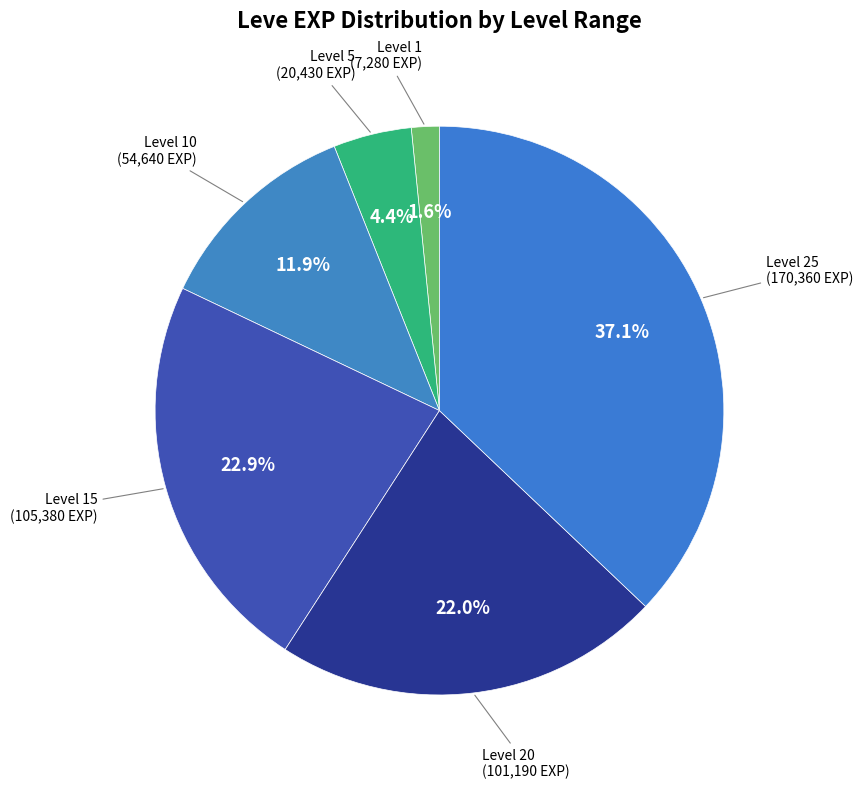

Count the number of slices in the pie.

6